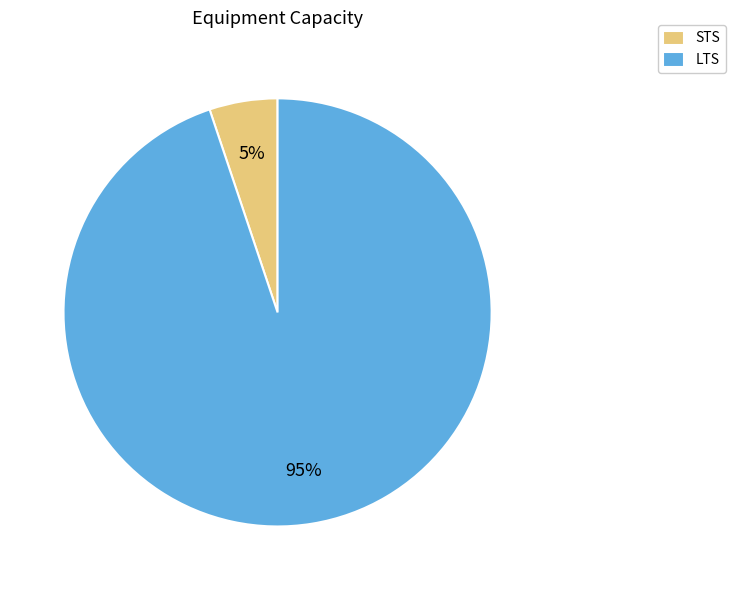

Is the sum of LTS and STS greater than half?

Yes